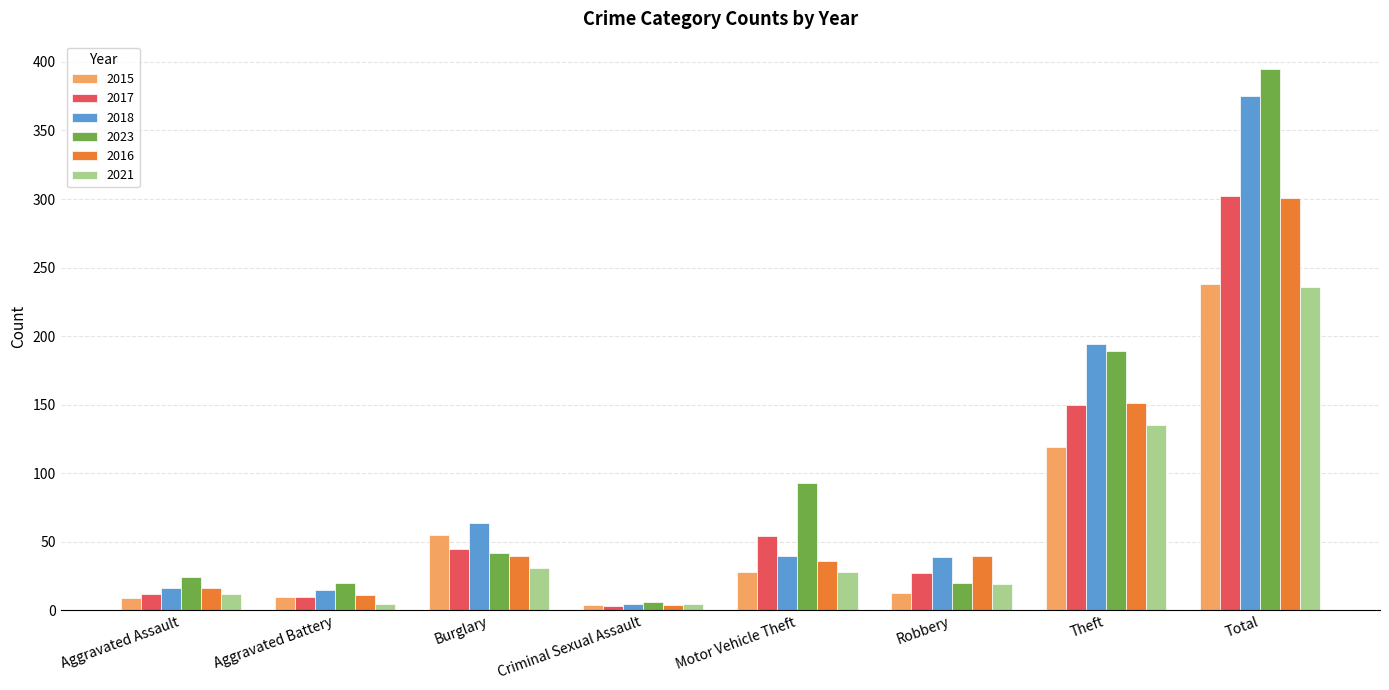

Where is 2021 nearest to the value 120?

Theft